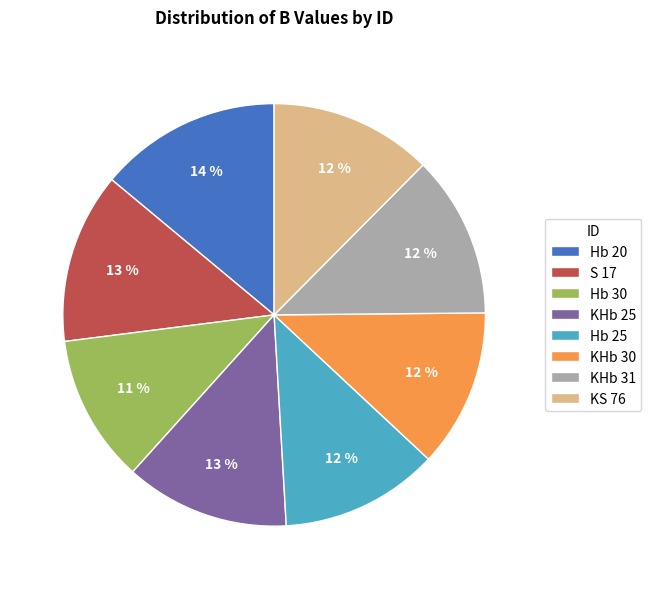

To the nearest percent, what is the difference between the largest and smallest slice percentages?

3%